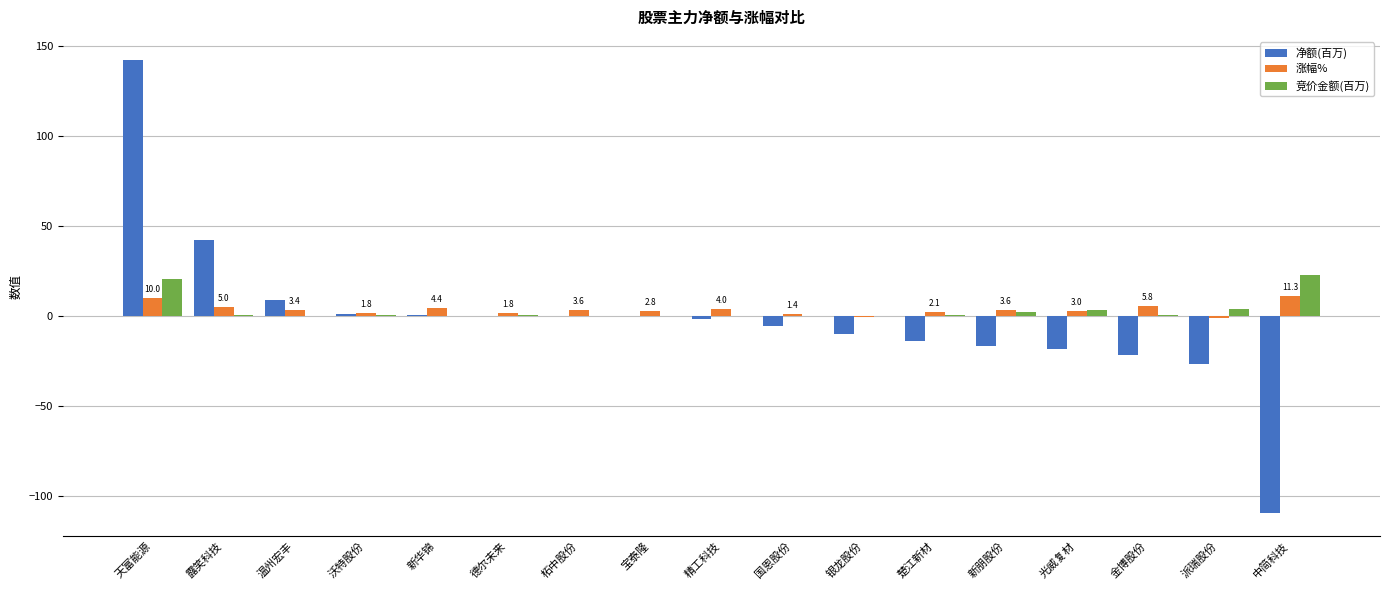

Does the chart contain stacked bars?

No